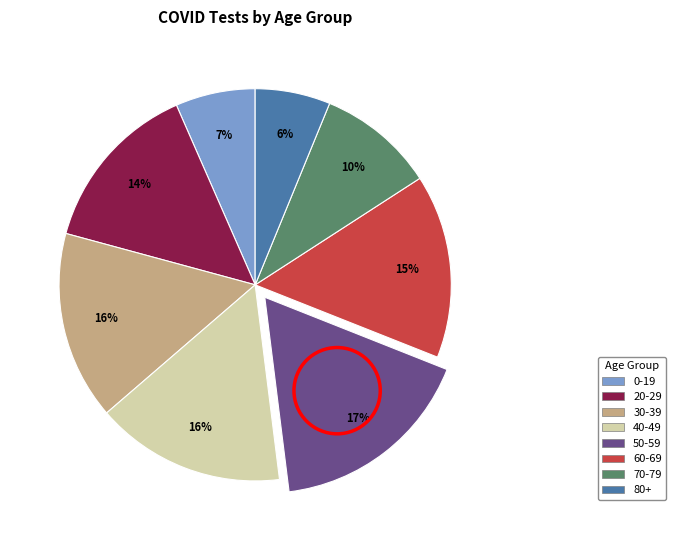

To the nearest percent, what is the combined percentage of 60-69 and 30-39?

31%